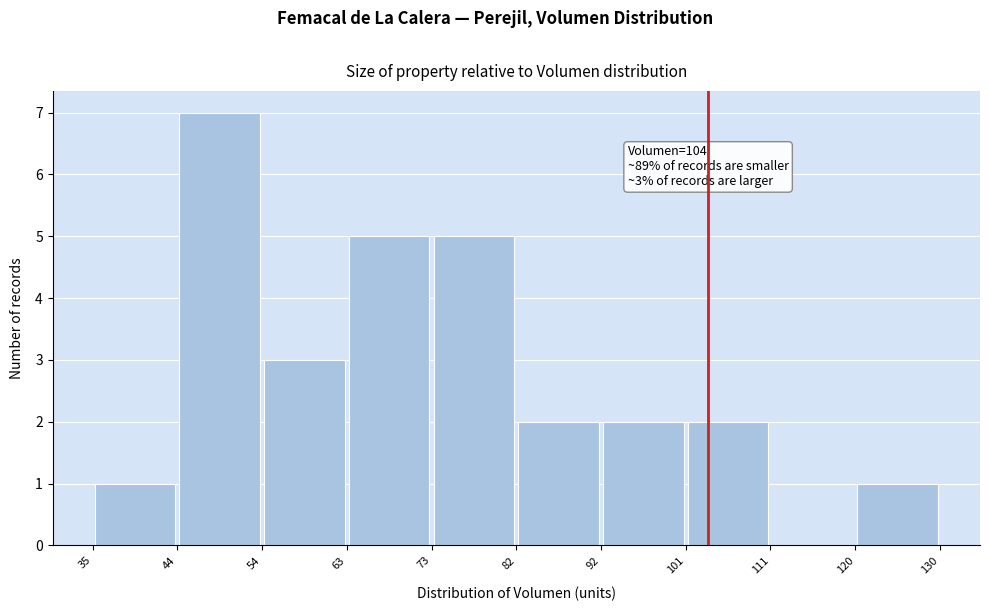

Over which range of the x-axis is the bar tallest?

44 to 54